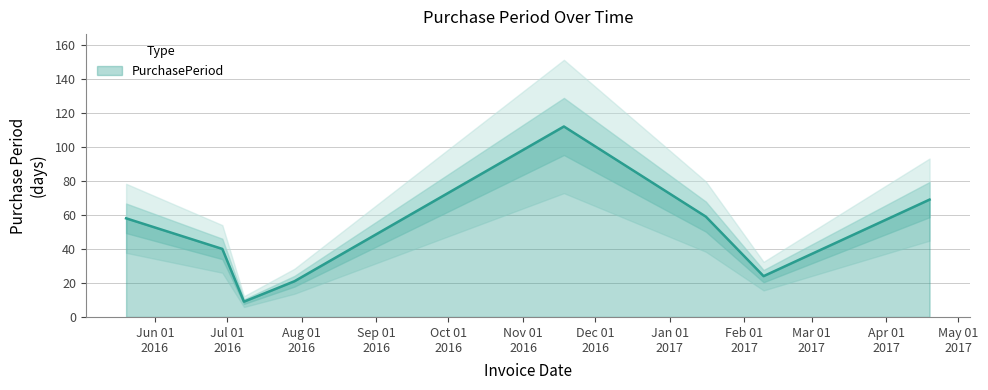

Read the value at 2016-07-08.

9